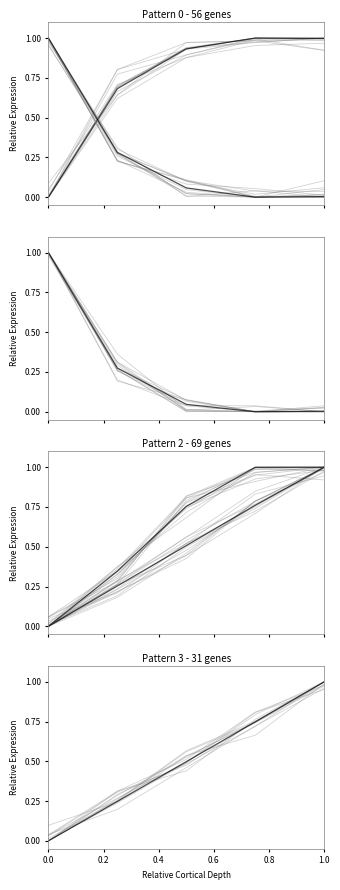

How many data points does each series have?

5